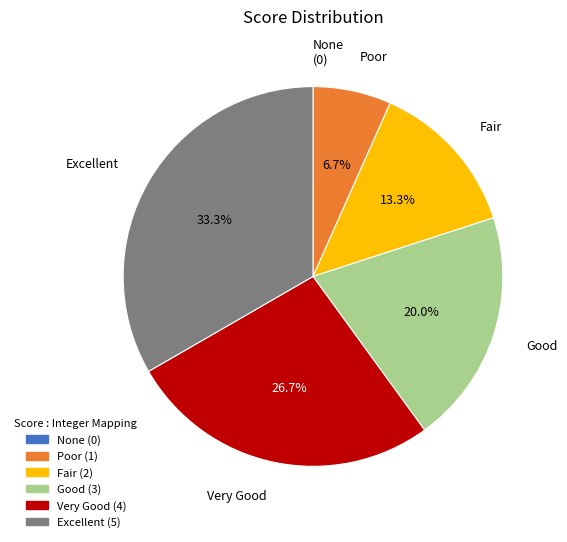

Which category has the biggest portion of the pie?

Excellent